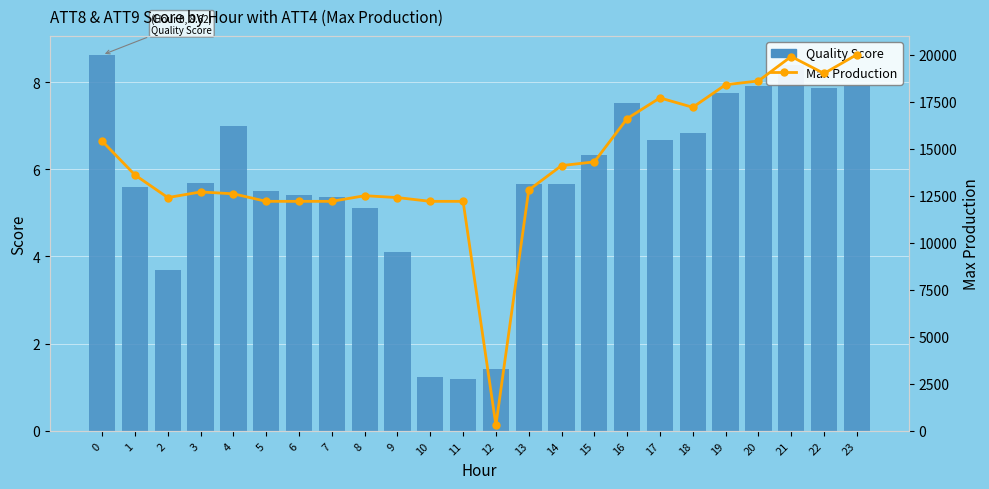

Reading left to right, extract all data points from this chart.

Quality Score: 0=8.6	1=5.6	2=3.7	3=5.7	4=7.0	5=5.5	6=5.4	7=5.4	8=5.1	9=4.1	10=1.2	11=1.2	12=1.4	13=5.7	14=5.7	15=6.3	16=7.5	17=6.7	18=6.8	19=7.8	20=7.9	21=8.4	22=7.9	23=7.9
Max Production: 0=15400.0	1=13600.0	2=12400.0	3=12700.0	4=12600.0	5=12200.0	6=12200.0	7=12200.0	8=12500.0	9=12400.0	10=12200.0	11=12200.0	12=300.0	13=12800.0	14=14100.0	15=14300.0	16=16600.0	17=17700.0	18=17200.0	19=18400.0	20=18600.0	21=19900.0	22=19000.0	23=20000.0